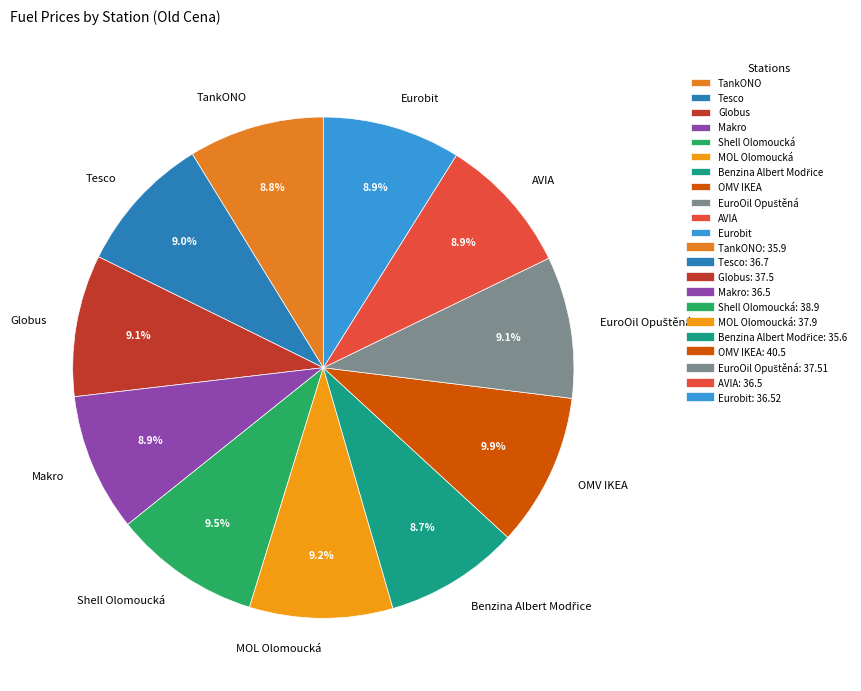

What percentage is NOT represented by Tesco?

91.0%